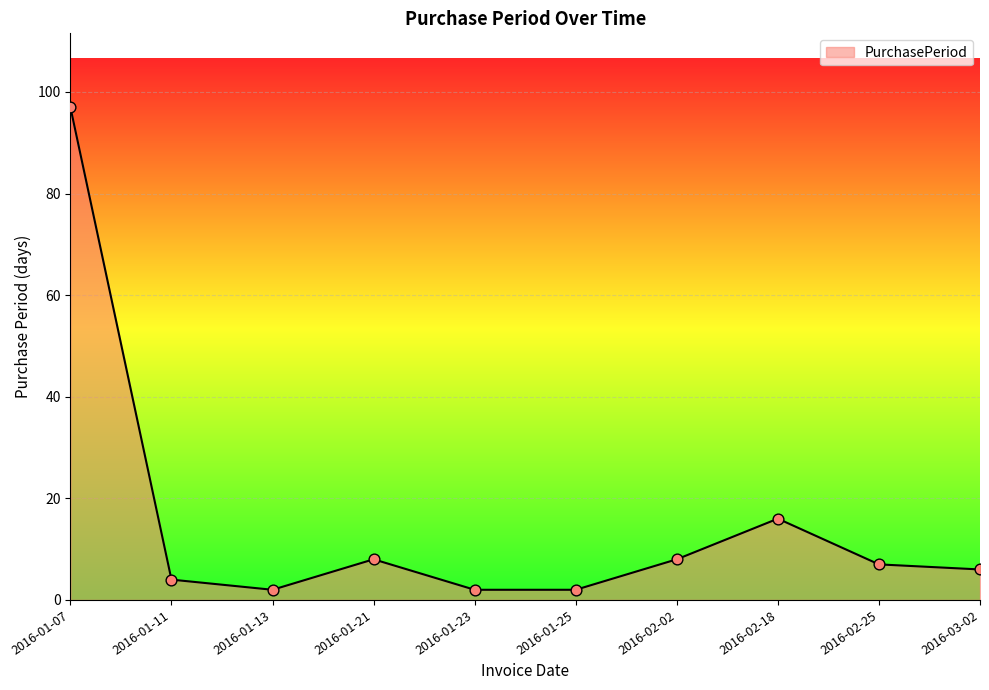

Approximately how many times larger is the value at 2016-01-07 compared to 2016-02-25?

13.9